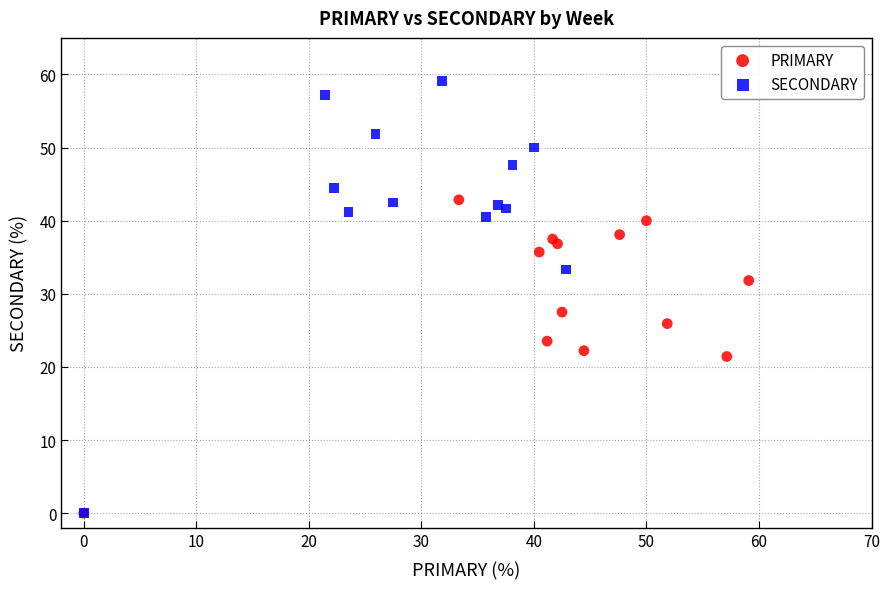

Which series has the largest Y range (max minus min)?

SECONDARY